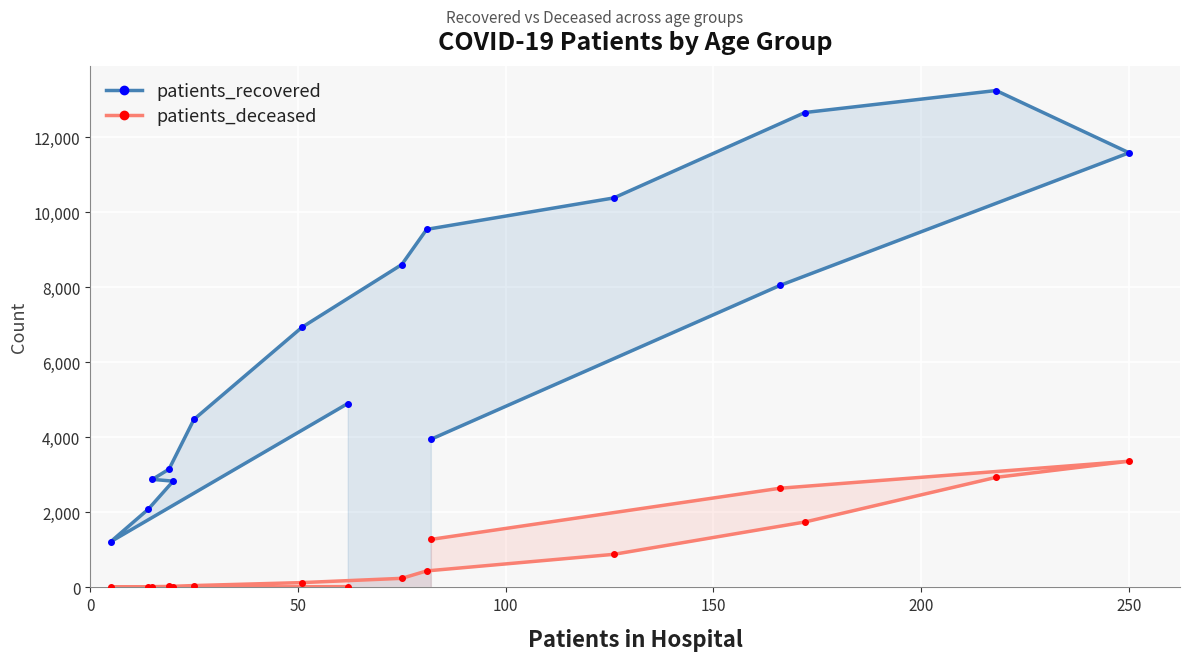

How many values in the patients_recovered series are below 6934?

8